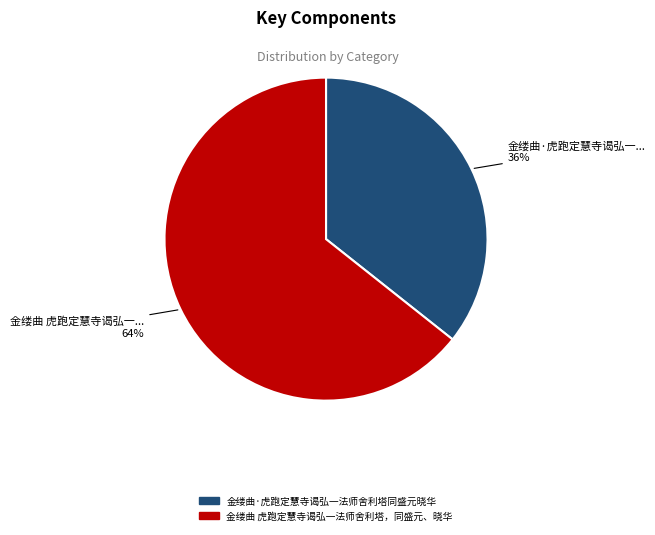

Which slice is the smallest?

金缕曲·虎跑定慧寺谒弘一法师舍利塔同盛元晓华